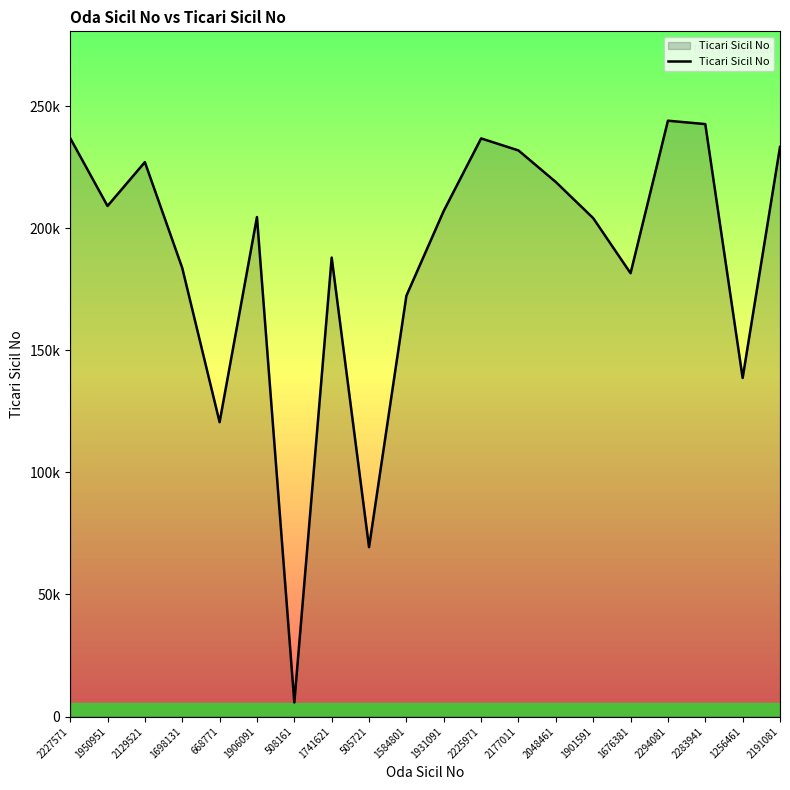

What is the value of the 17th point from the left?

243980